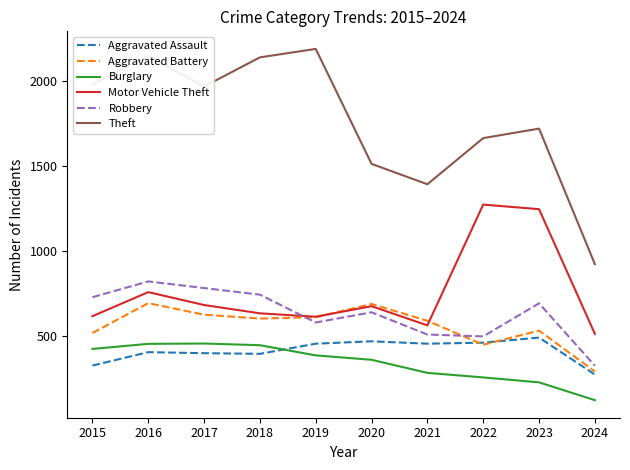

Is the value of Theft at 2016 greater than the value of Aggravated Battery at 2022?

Yes